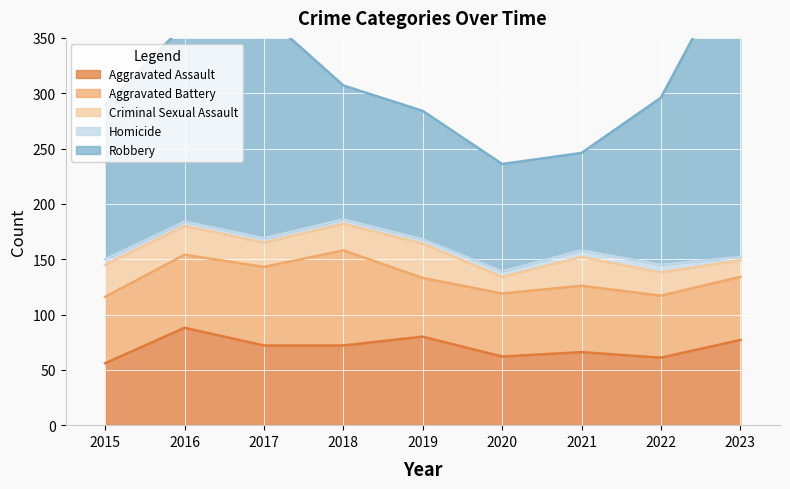

Is the value of Aggravated Battery at 2023 greater than the value of Criminal Sexual Assault at 2018?

Yes